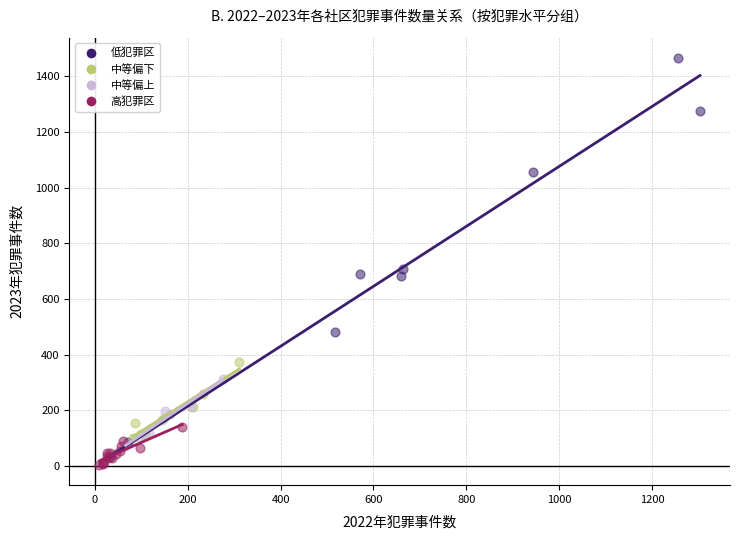

Which series reaches the maximum Y coordinate?

低犯罪区